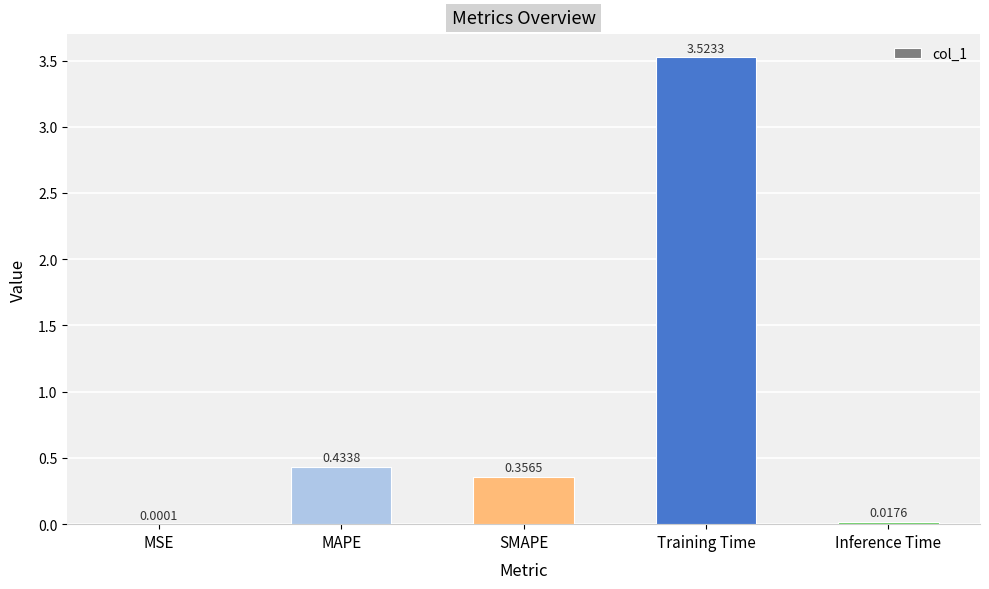

At which label is the value closest to 1?

MAPE